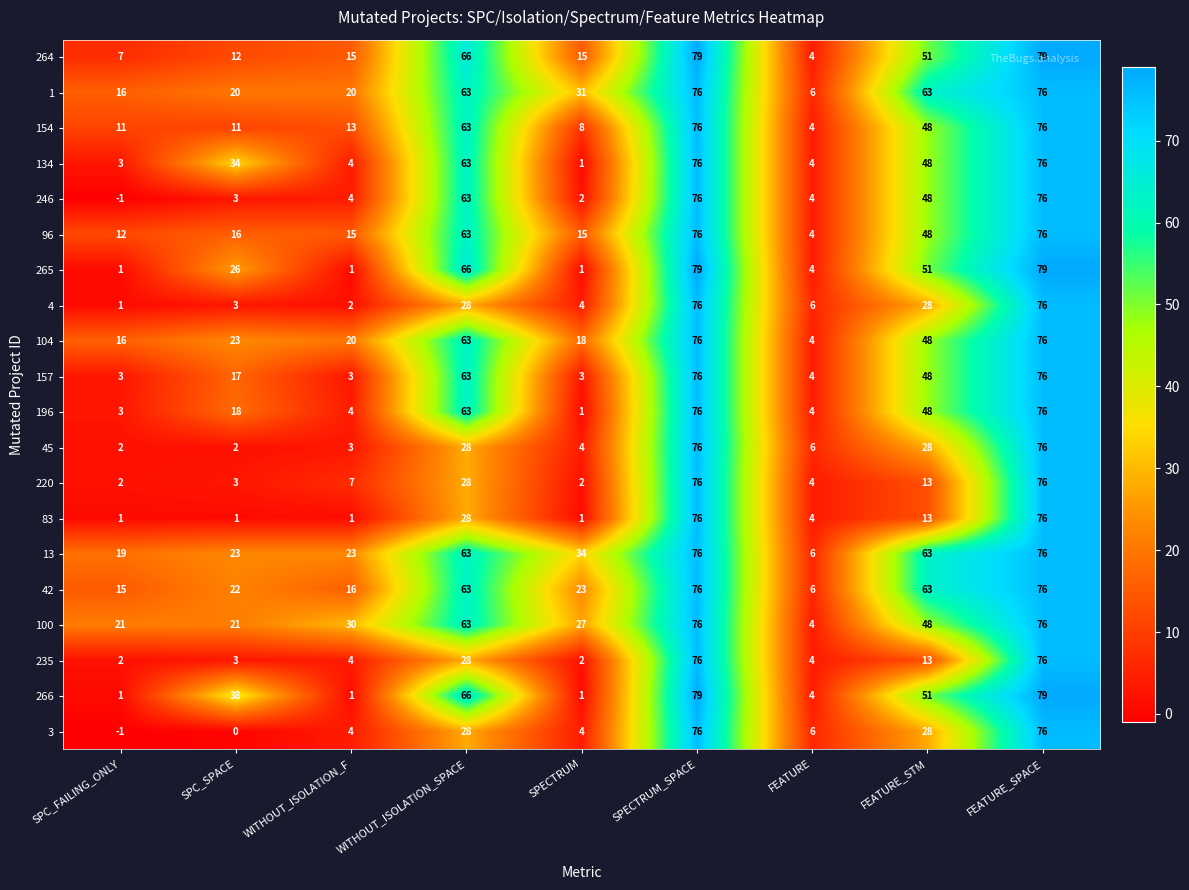

What is the spread (max minus min) of values at FEATURE_STM?

50